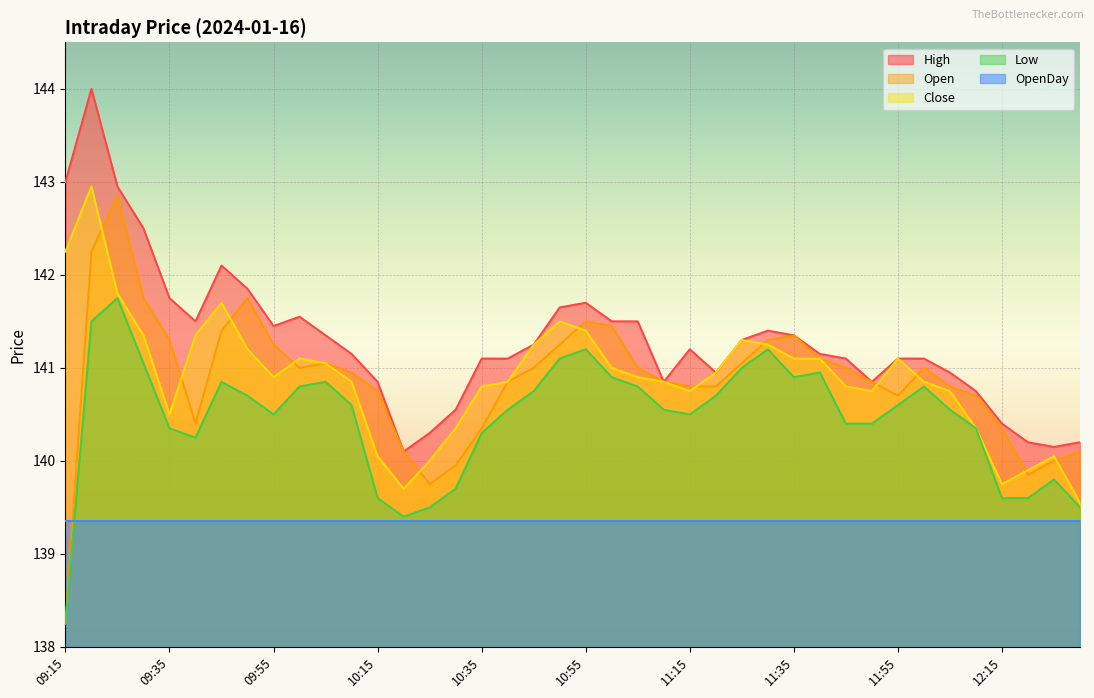

True or false: Open has a value of 69.5 at 12:20.

False